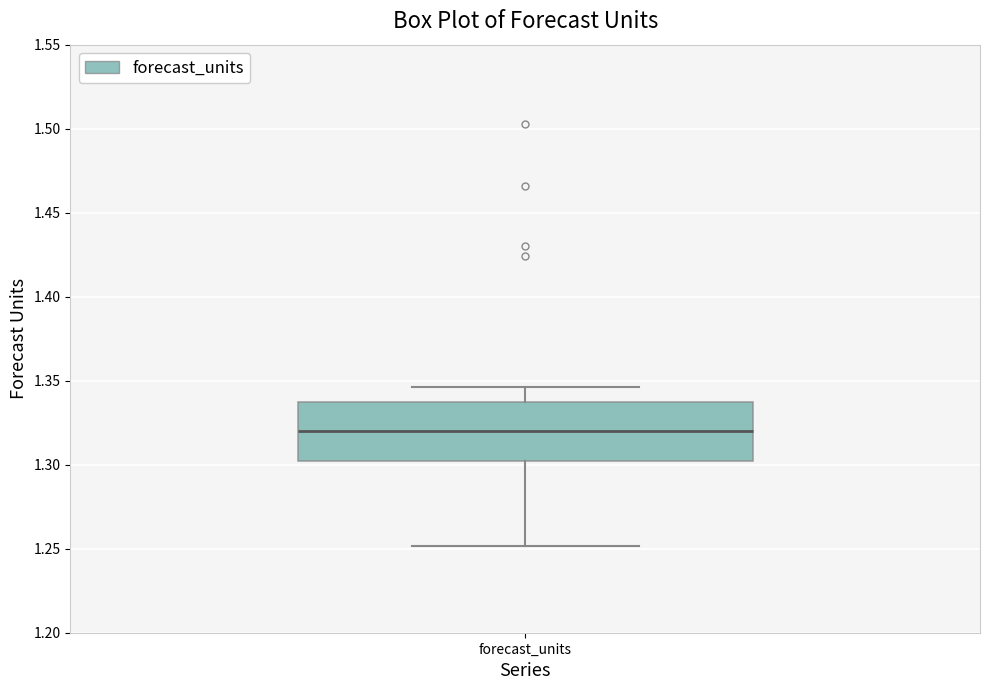

Read this box plot against the y-axis: the position of the median line, the range covered by the box, and the ends of both whiskers. The values are not printed on the chart, so give them approximately, as read against the axis.

median 1.320, box 1.300 to 1.340, whiskers 1.250 to 1.345